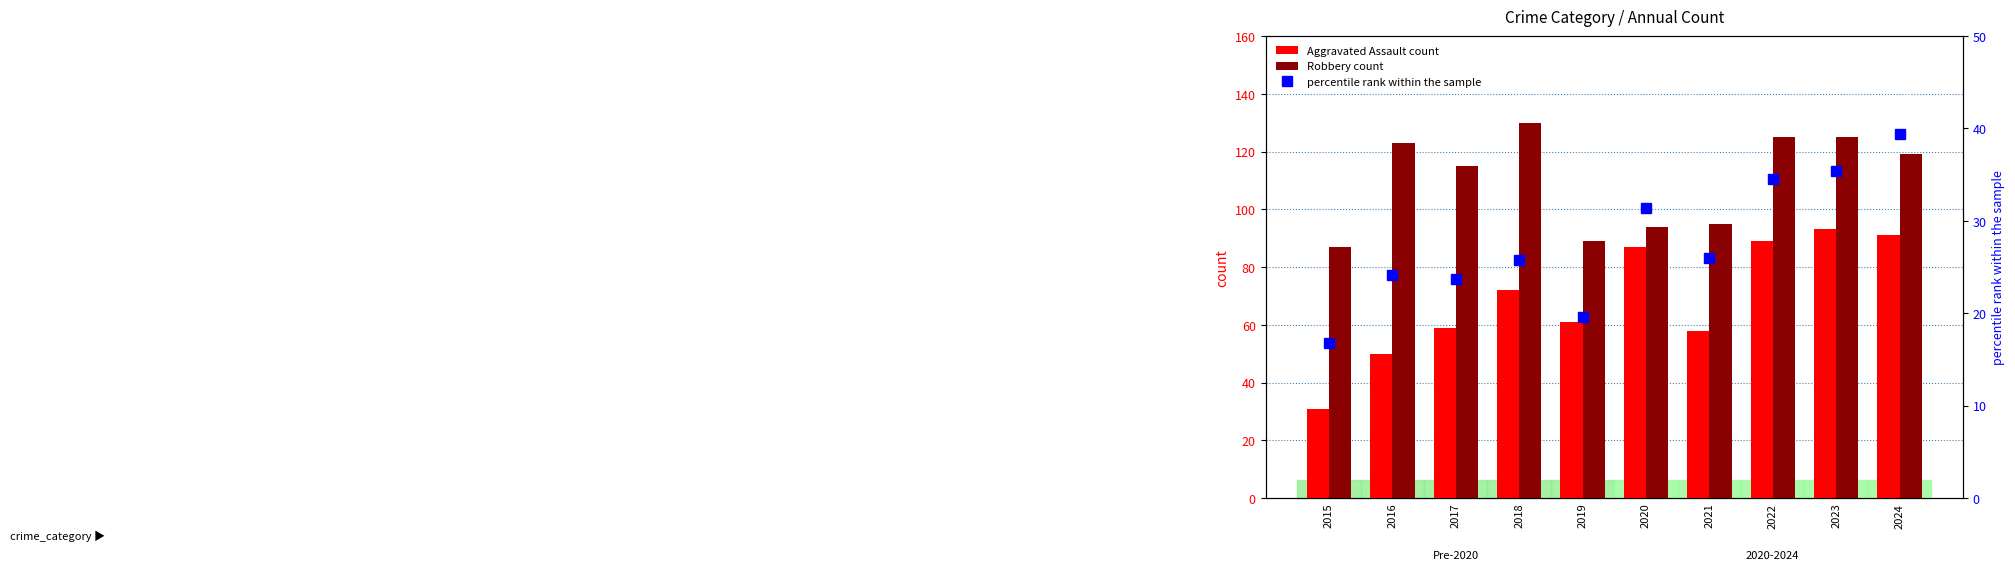

How many data points in percentile rank within the sample are above 26?

4